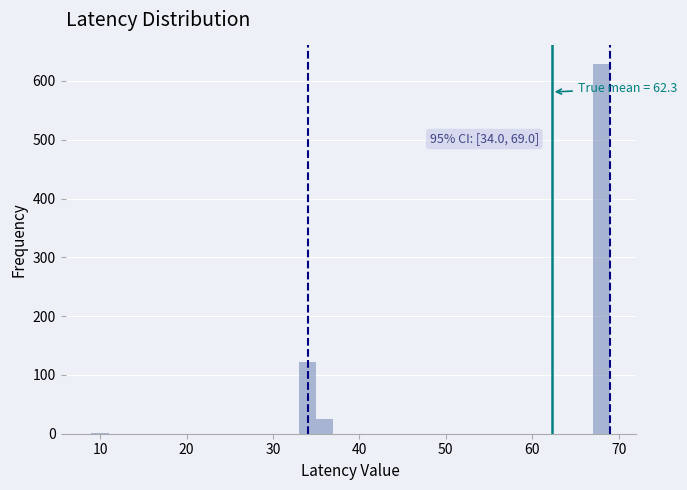

Read against the x-axis, roughly where is the centre of the tallest bar?

68